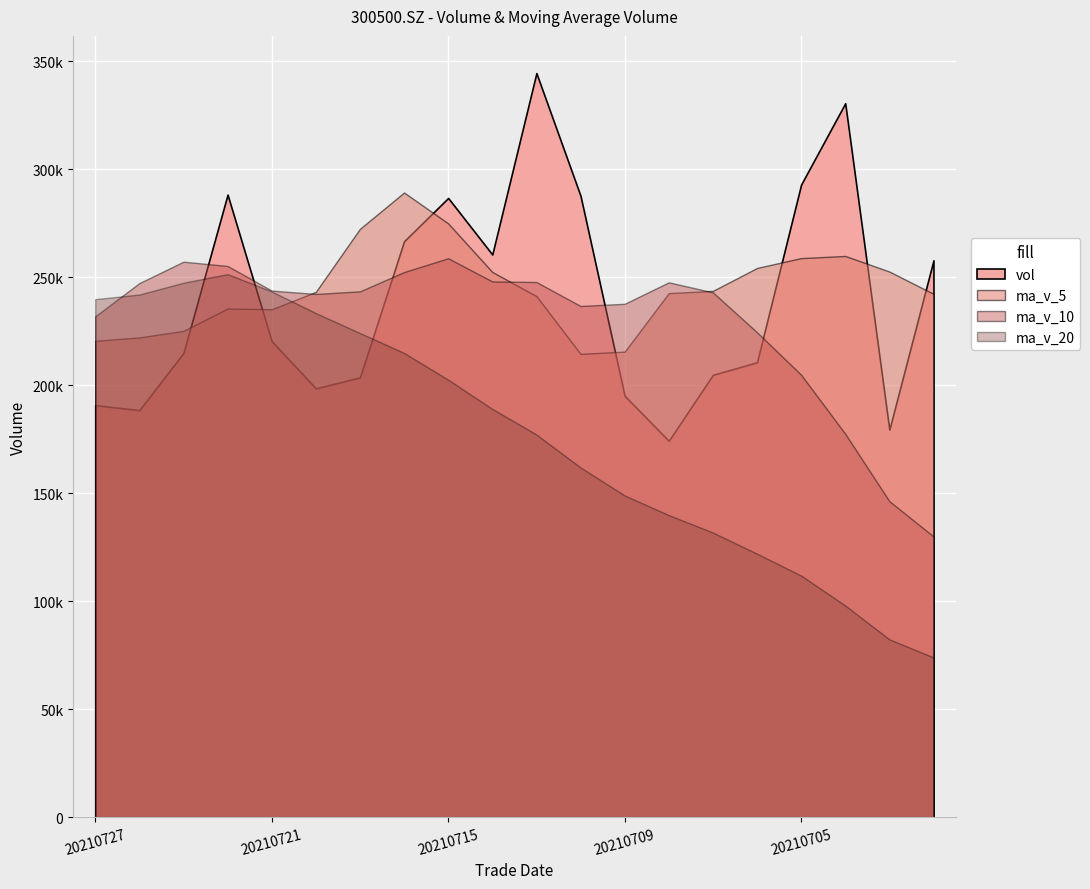

Where does the ma_v_10 series first go above 243419?

20210726